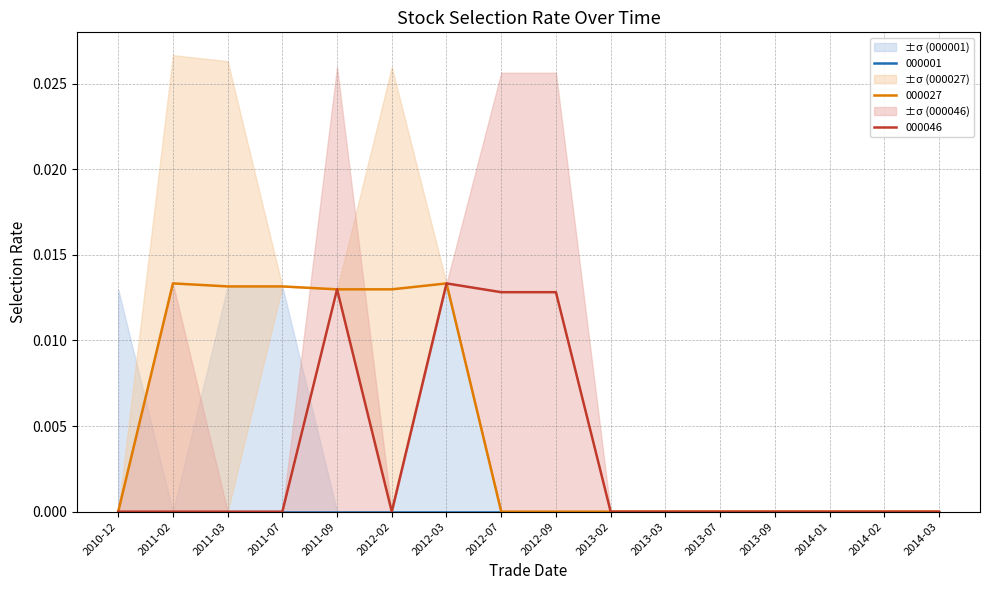

The 000046 series shows 0.0 at 2014-02. True or false?

True